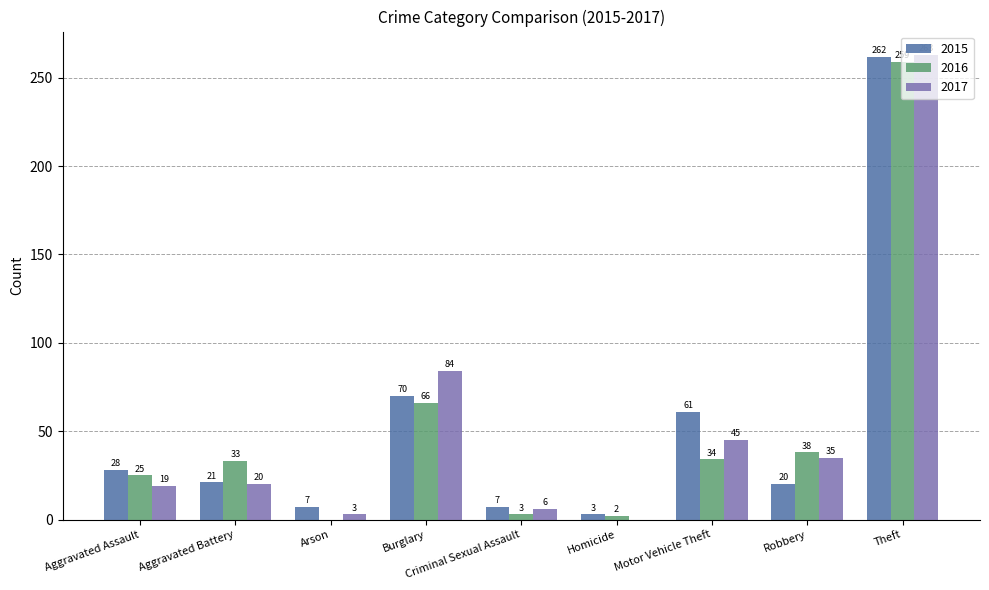

Is the value of 2015 at Burglary greater than the value of 2017 at Robbery?

Yes